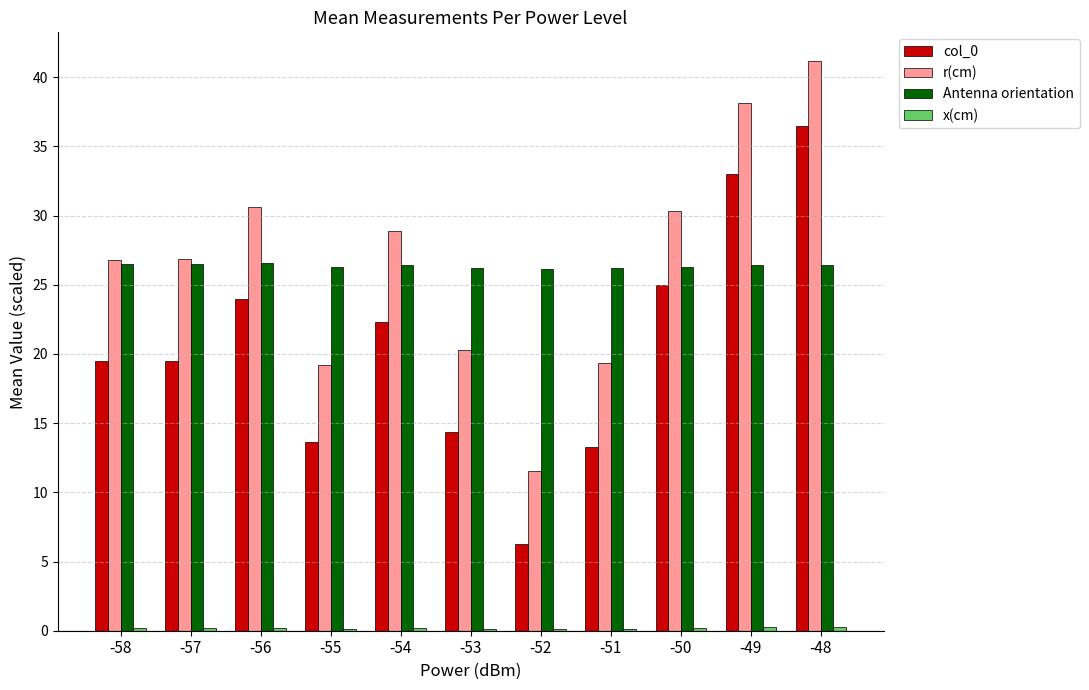

The value of r(cm) at -49 is 38.1. True or false?

True